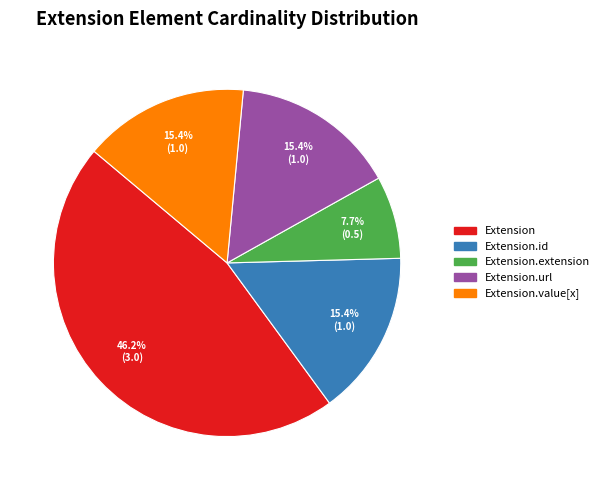

Is there any slice that represents more than half of the pie?

No